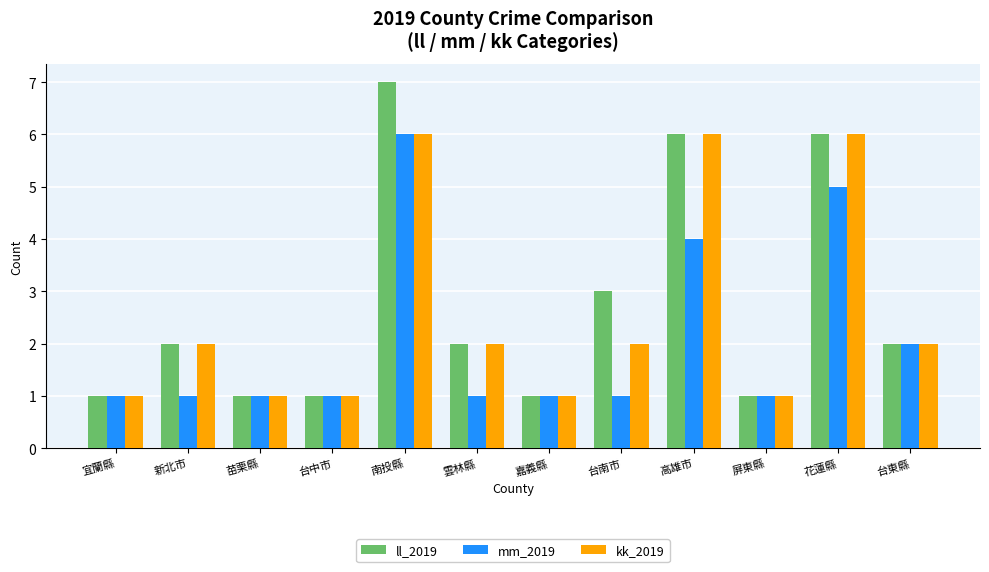

What is the label of the 8th bar from the left?

台南市